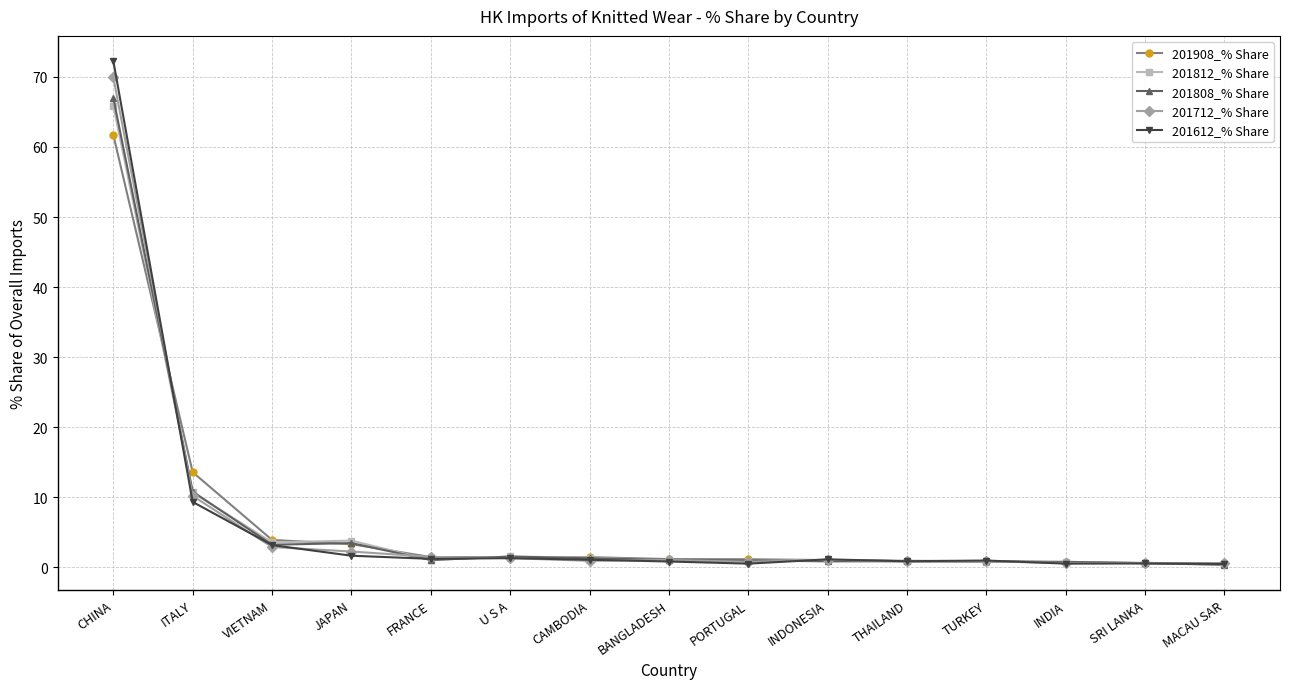

True or false: 201808_% Share has more than 0 interior local peaks.

True